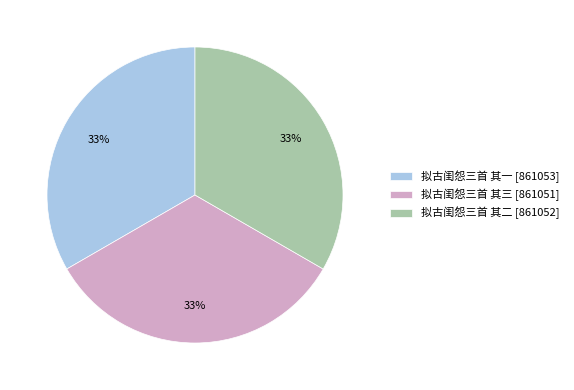

What is the ratio of the value at 拟古闺怨三首 其一 [861053] to the value at 拟古闺怨三首 其二 [861052]?

1.0